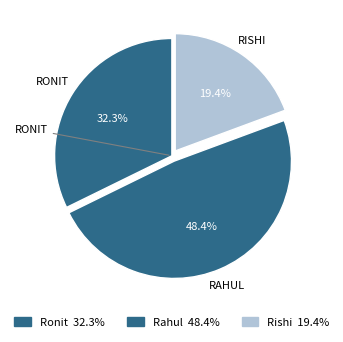

Which category has the biggest portion of the pie?

Rahul